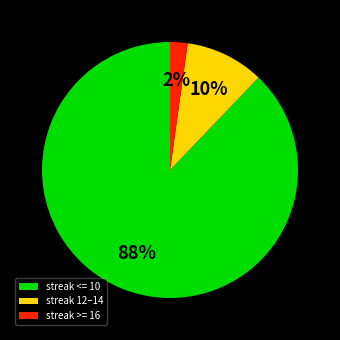

Does any single category account for the majority?

Yes